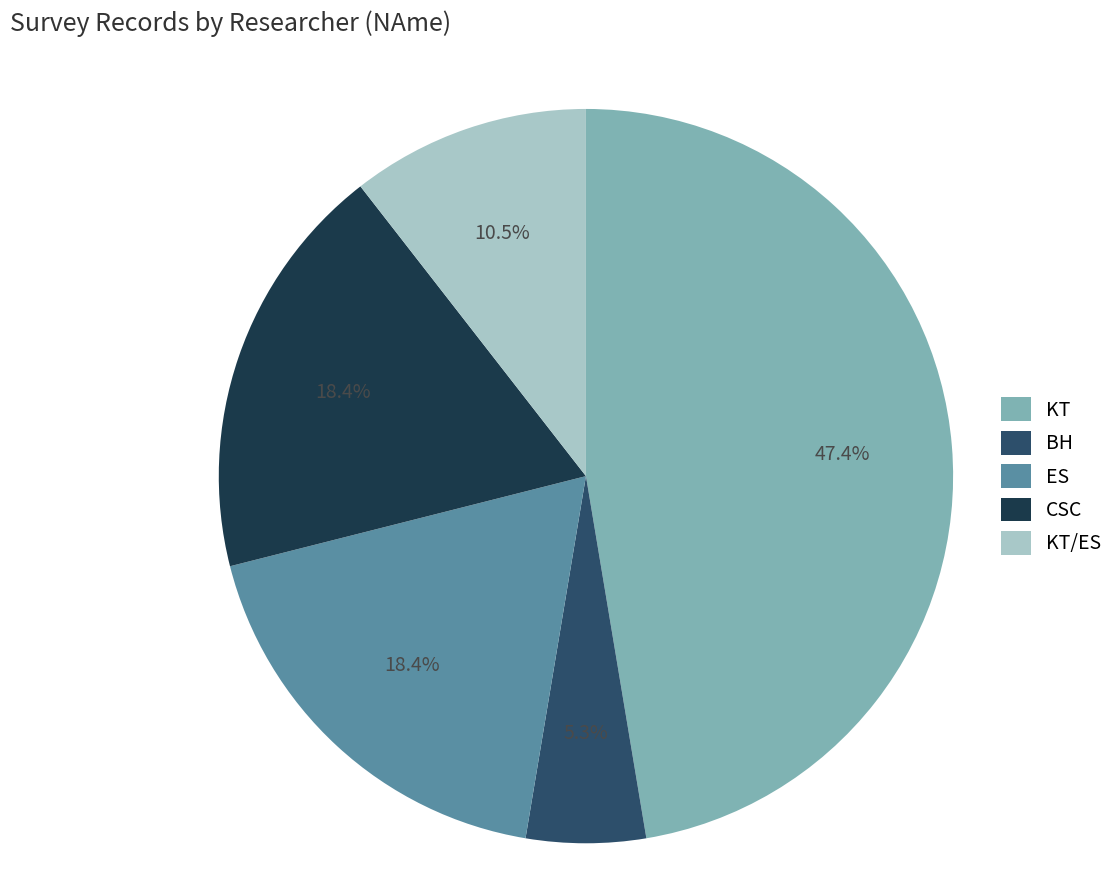

Count the number of slices in the pie.

5